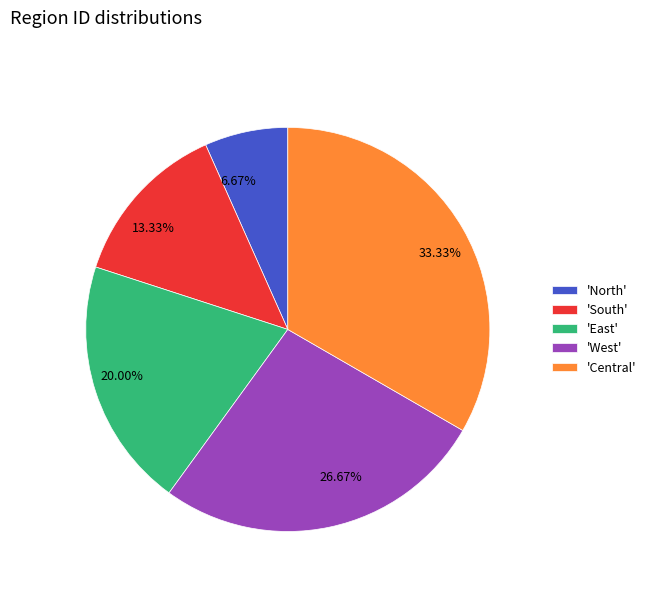

Count the number of slices in the pie.

5